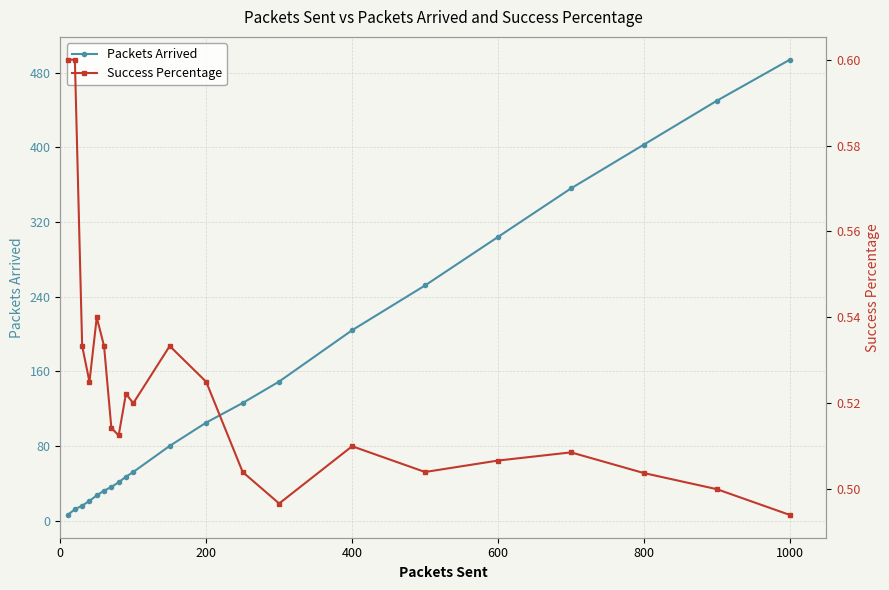

Does the chart display data point markers on the line(s)?

Yes